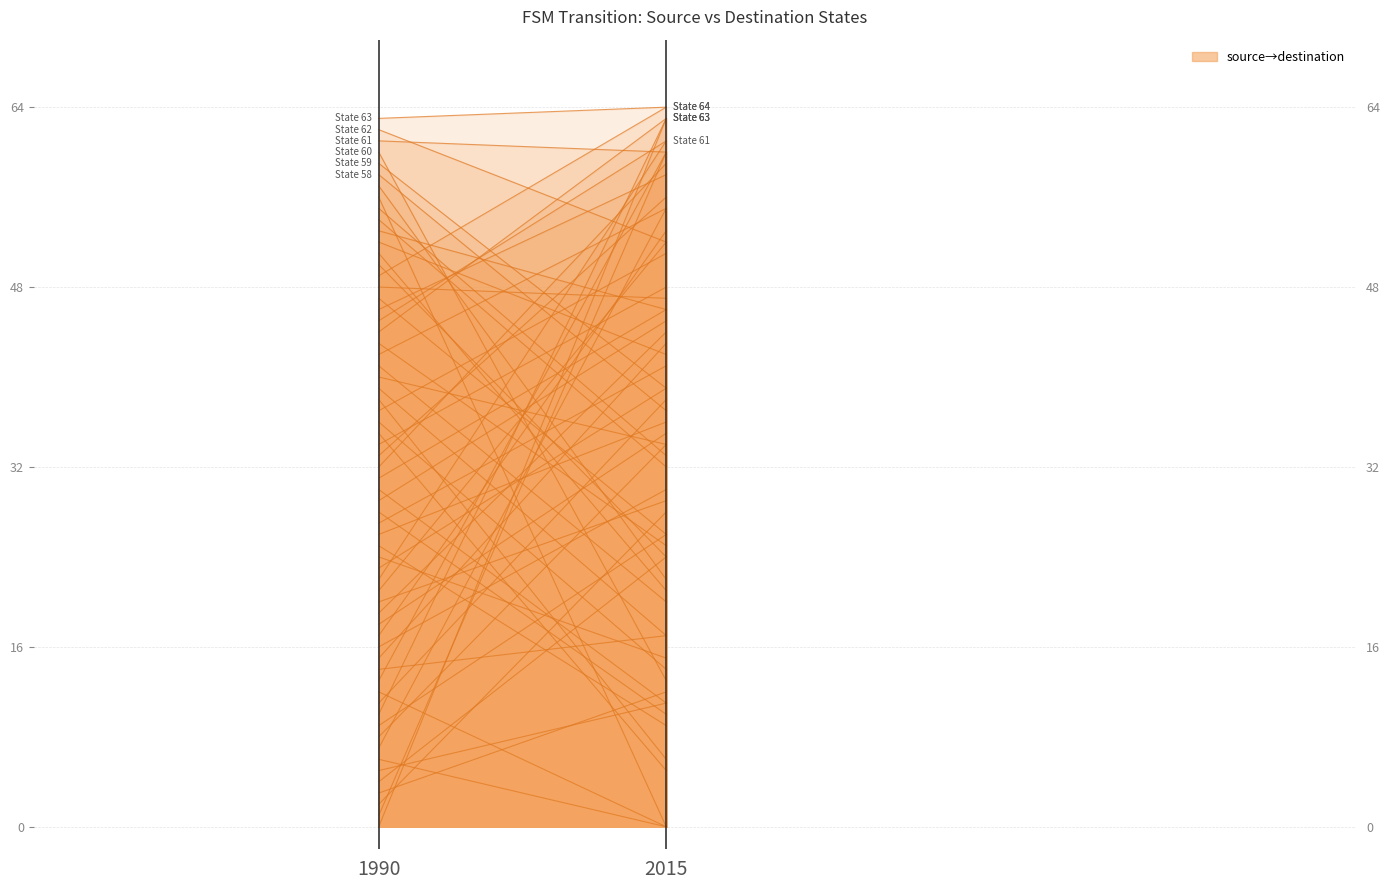

How many categories are shown in the chart?

2